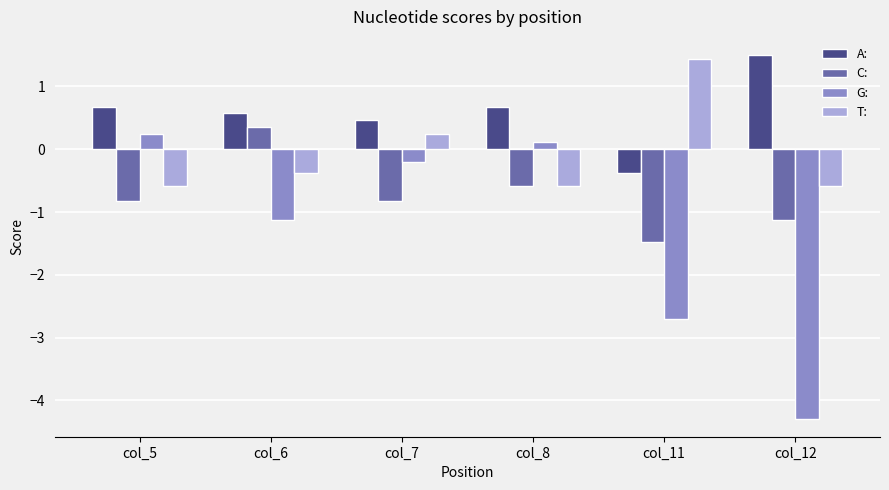

What is the greatest value displayed?

1.5